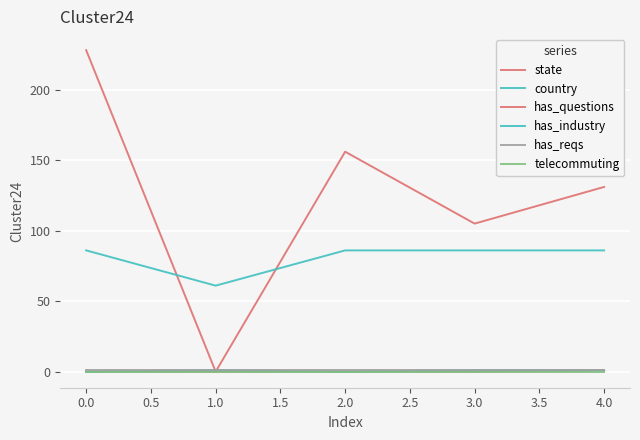

What is the average value of the state series?

124